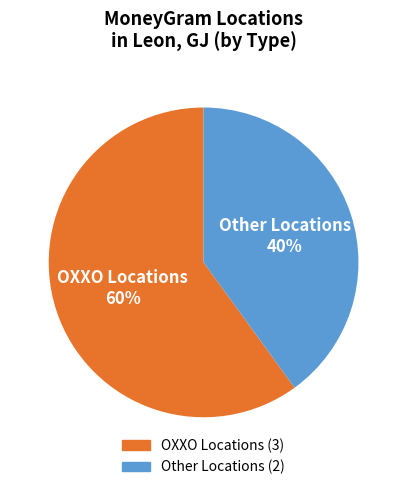

Is there a majority slice in this chart?

Yes